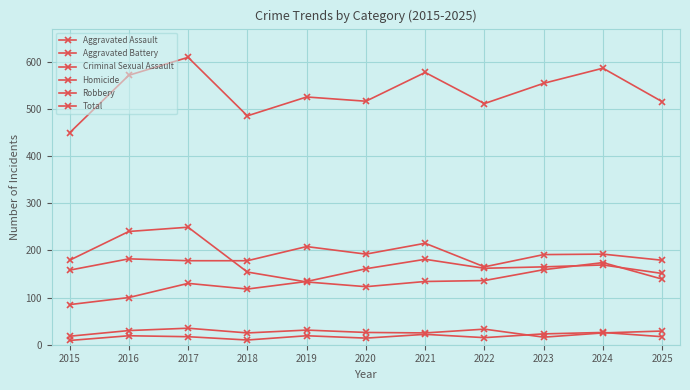

The value of Criminal Sexual Assault at 2016 is 30. True or false?

True